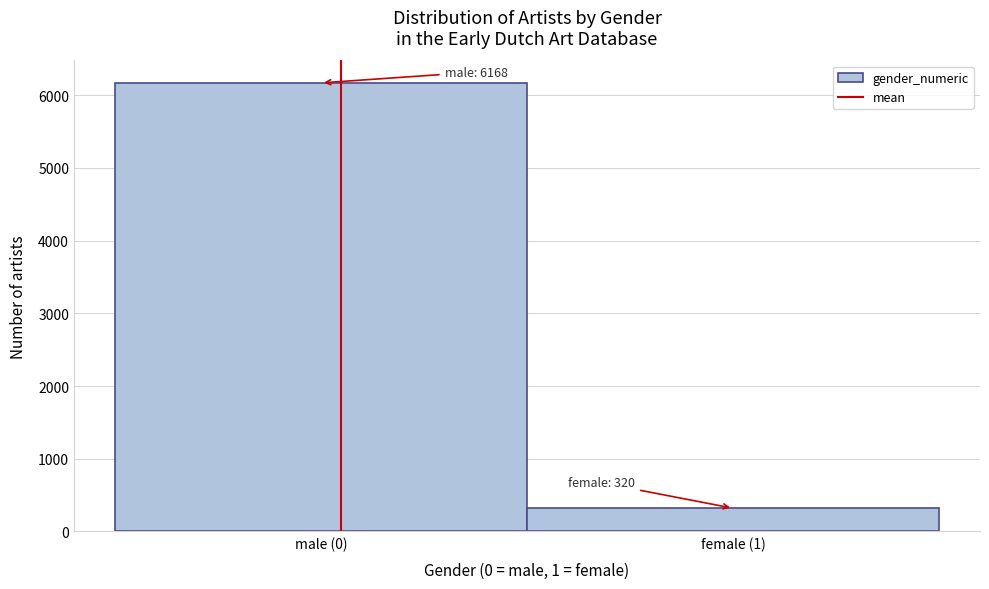

Reading left to right, transcribe all the data shown in this chart.

male (0)=6168	female (1)=320